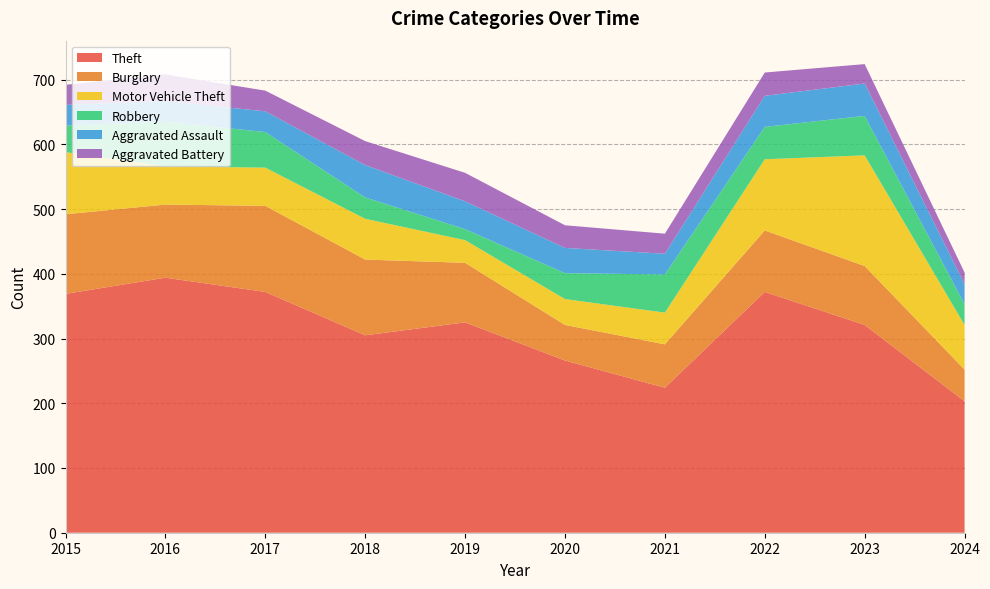

Reading left to right, what are all the values shown in this chart?

Theft: 2015=369	2016=394	2017=372	2018=305	2019=325	2020=266	2021=224	2022=372	2023=321	2024=203
Burglary: 2015=123	2016=113	2017=133	2018=117	2019=92	2020=55	2021=67	2022=95	2023=91	2024=49
Motor Vehicle Theft: 2015=96	2016=59	2017=59	2018=63	2019=35	2020=40	2021=49	2022=110	2023=171	2024=69
Robbery: 2015=41	2016=69	2017=55	2018=33	2019=17	2020=40	2021=59	2022=50	2023=61	2024=32
Aggravated Assault: 2015=32	2016=32	2017=32	2018=50	2019=43	2020=39	2021=32	2022=48	2023=50	2024=31
Aggravated Battery: 2015=31	2016=41	2017=32	2018=37	2019=44	2020=35	2021=31	2022=36	2023=30	2024=18